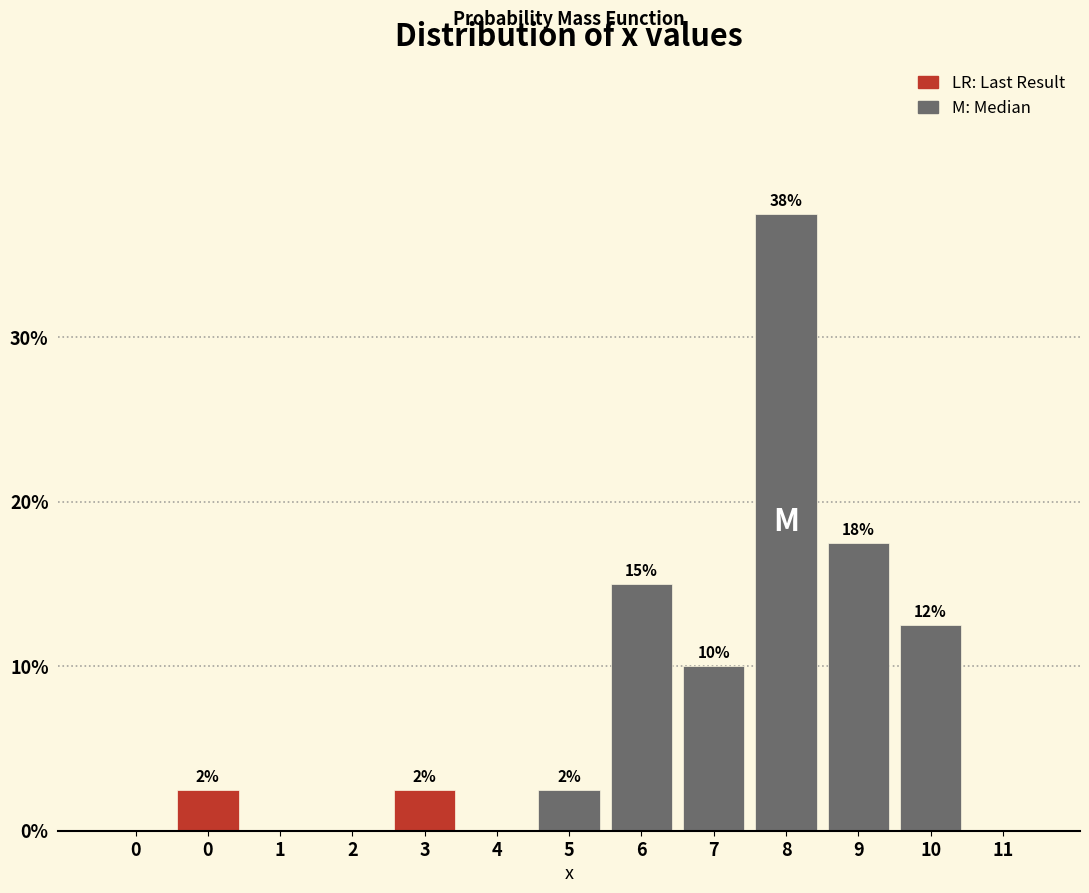

Are the bars horizontal?

No